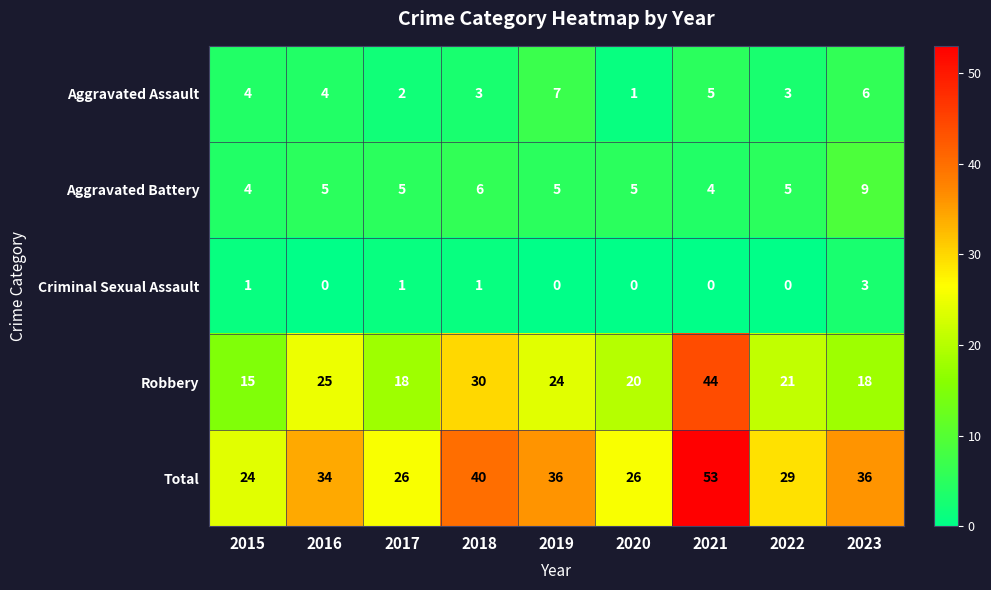

How many categories are shown in the chart?

9